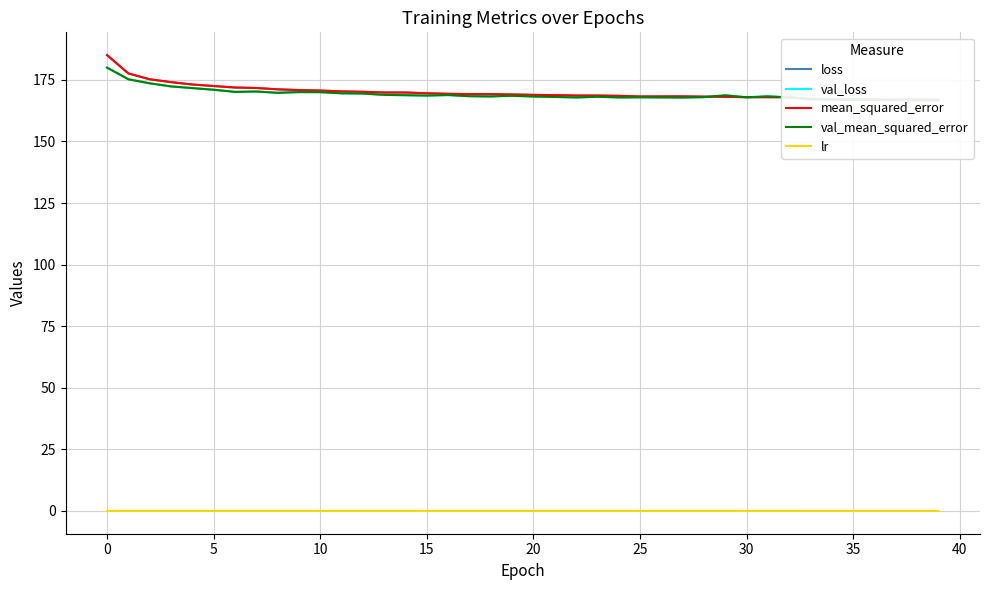

True or false: mean_squared_error and loss intersect in this chart.

False